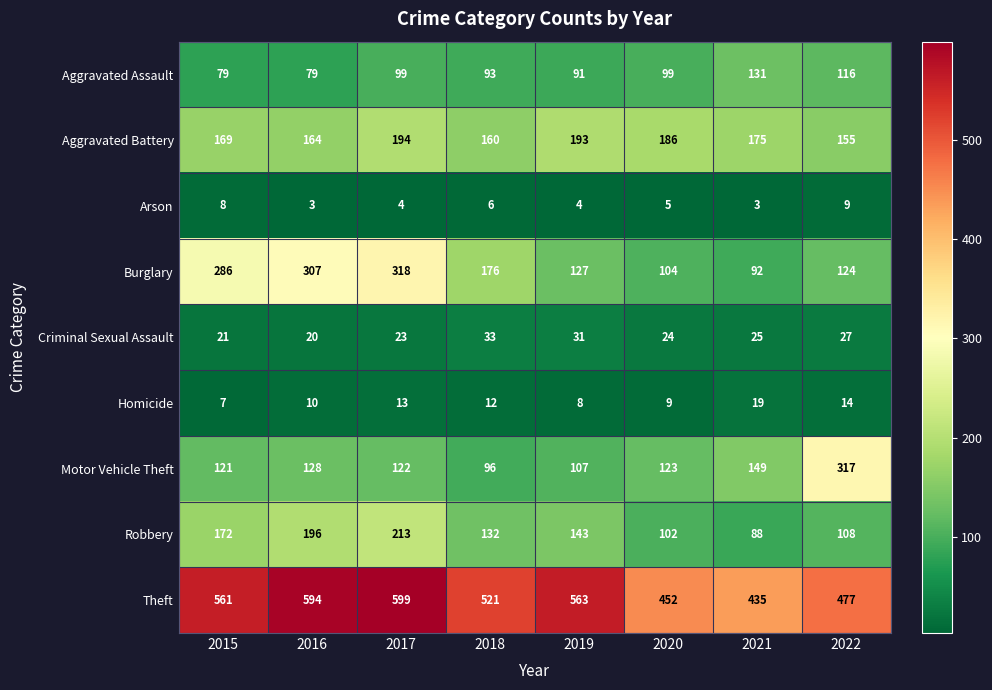

What is the difference between the maximum and minimum values in the Theft series?

164